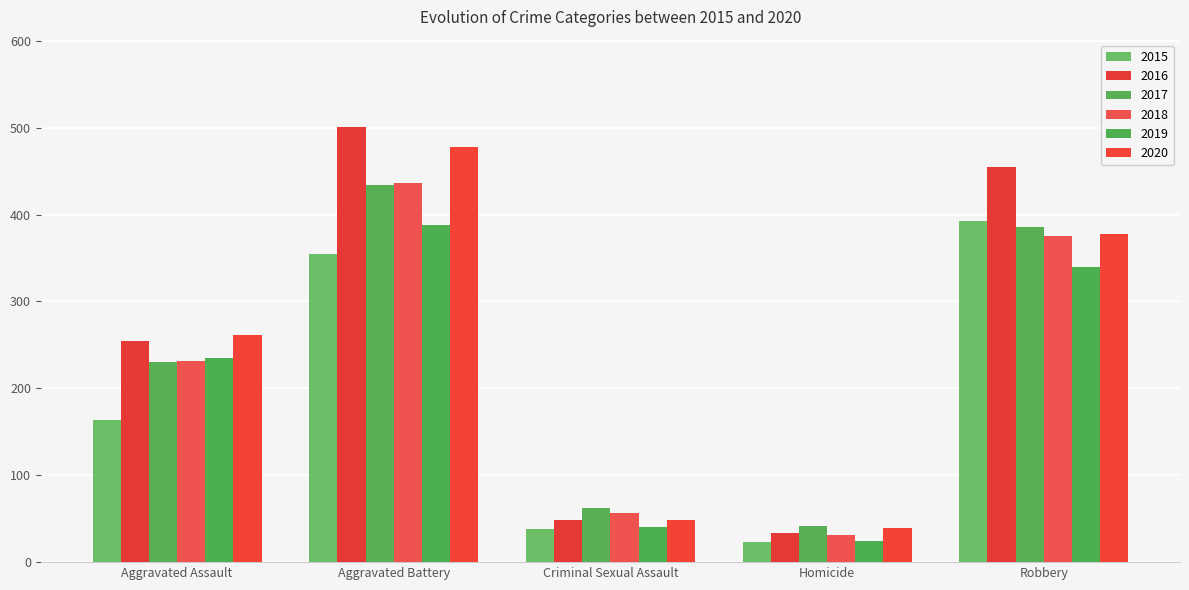

Which series changed the most between Aggravated Assault and Robbery?

2015